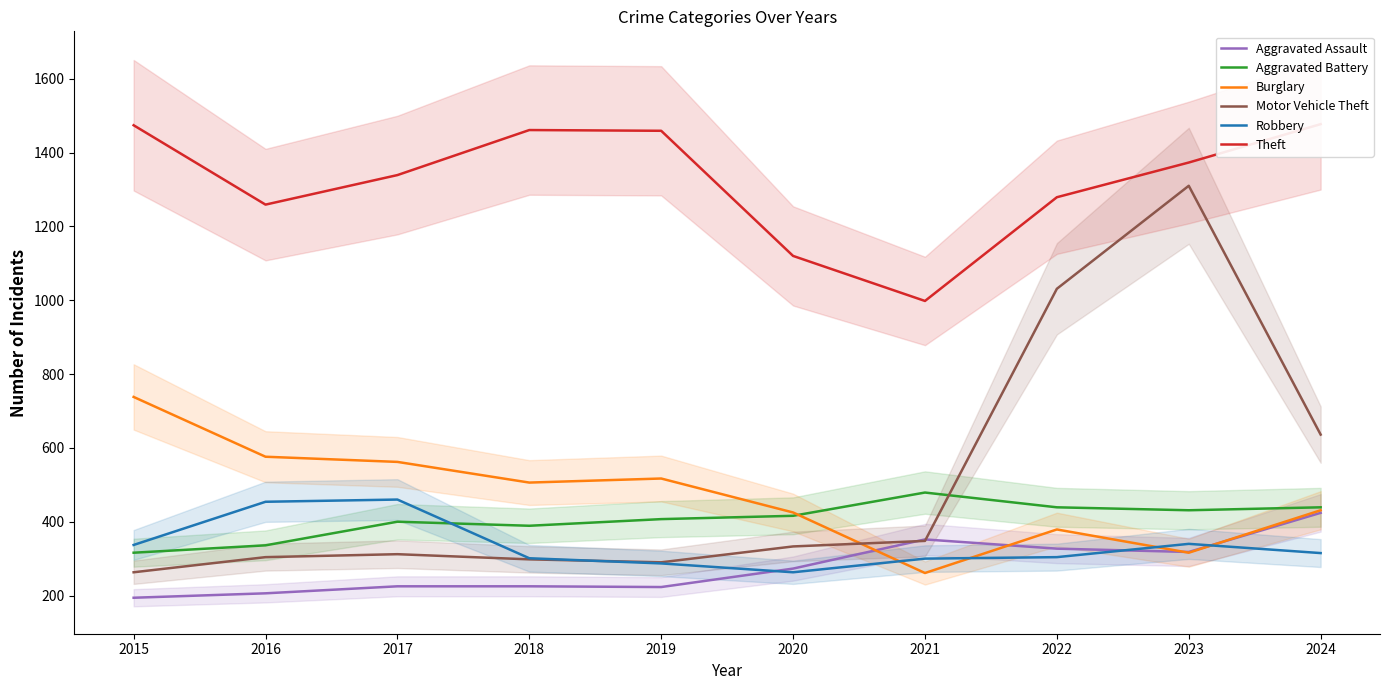

At which label does Aggravated Assault first exceed 273?

2021